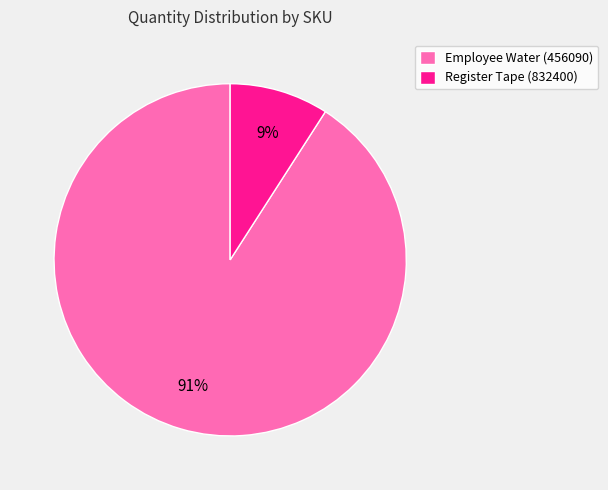

True or false: Register Tape (832400) accounts for 9% of the total.

True